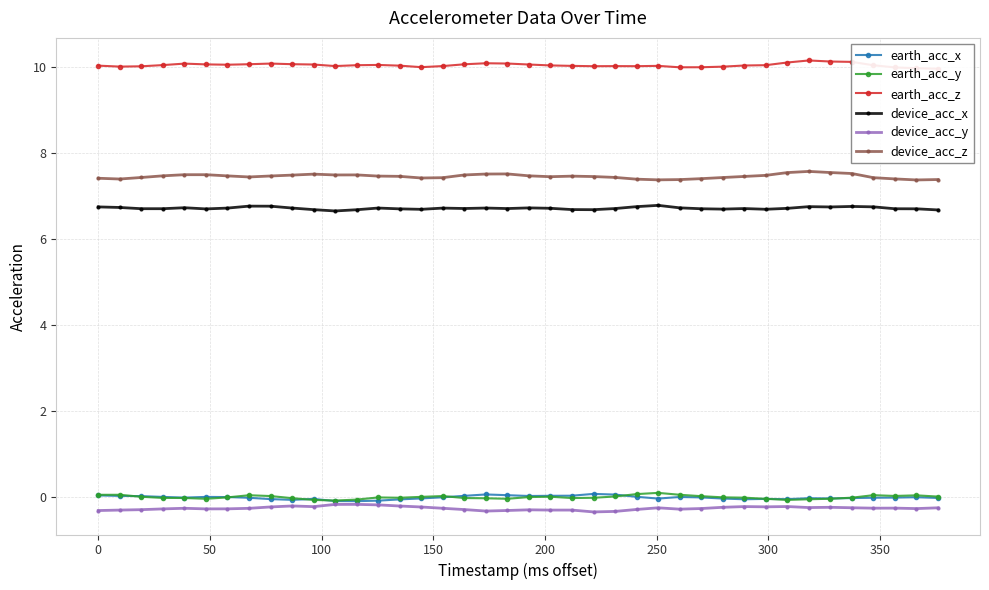

True or false: device_acc_y and device_acc_x cross at least once.

False